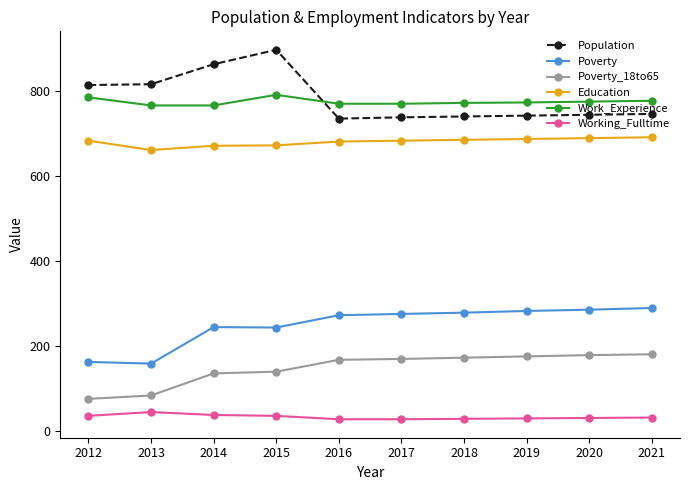

Which category has the highest value across all series?

2015